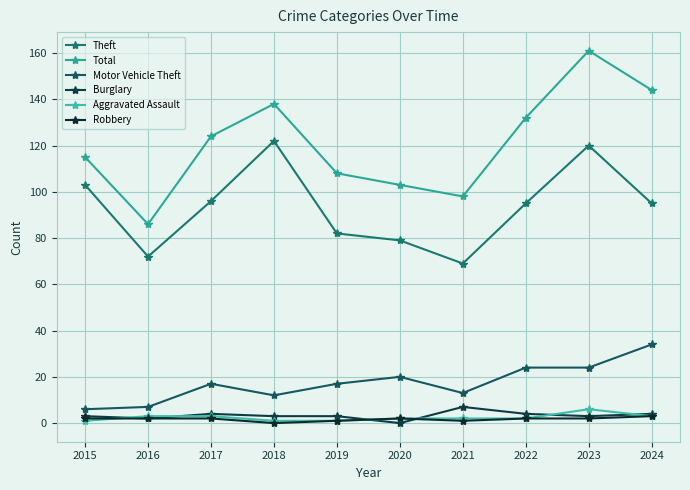

Which series changed the most between 2020 and 2023?

Total